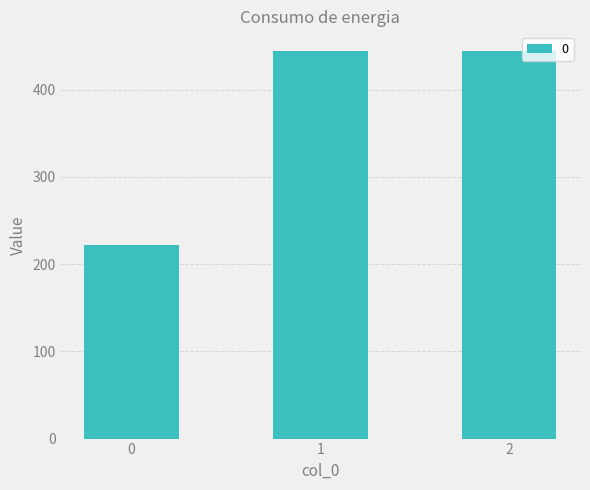

The value at 2 is 730.1. True or false?

False